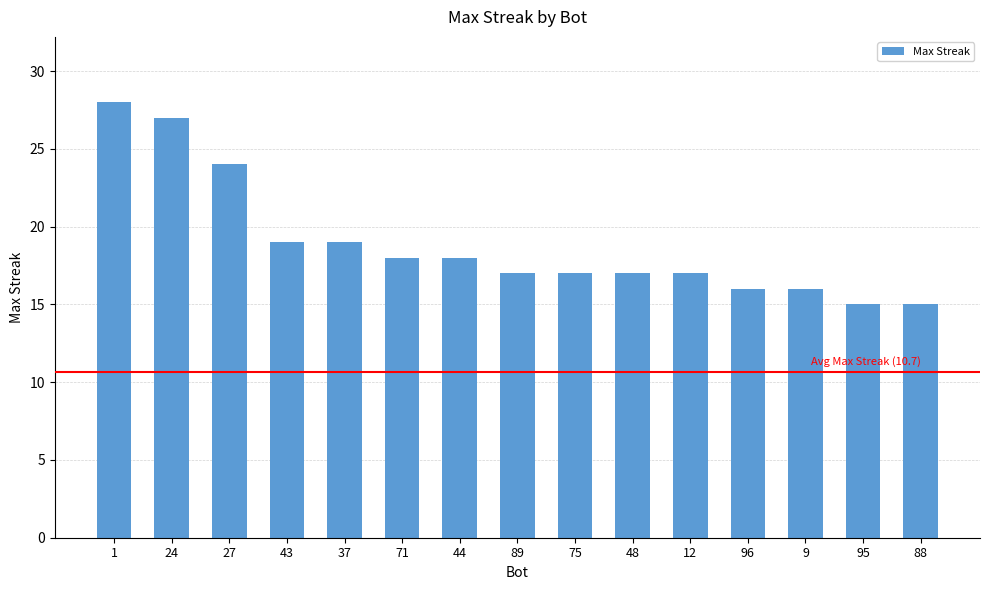

Which has a higher value, 71 or 89?

71